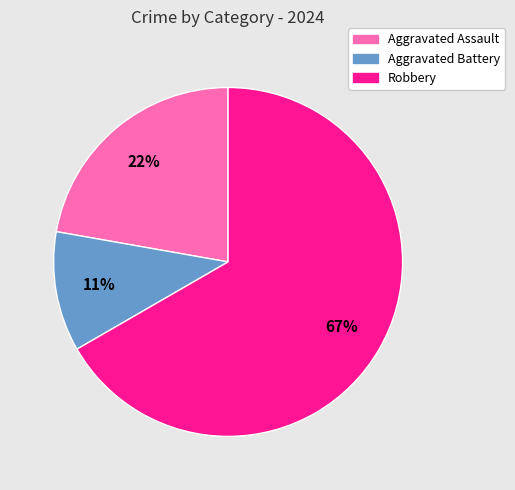

How many segments does this pie chart have?

3